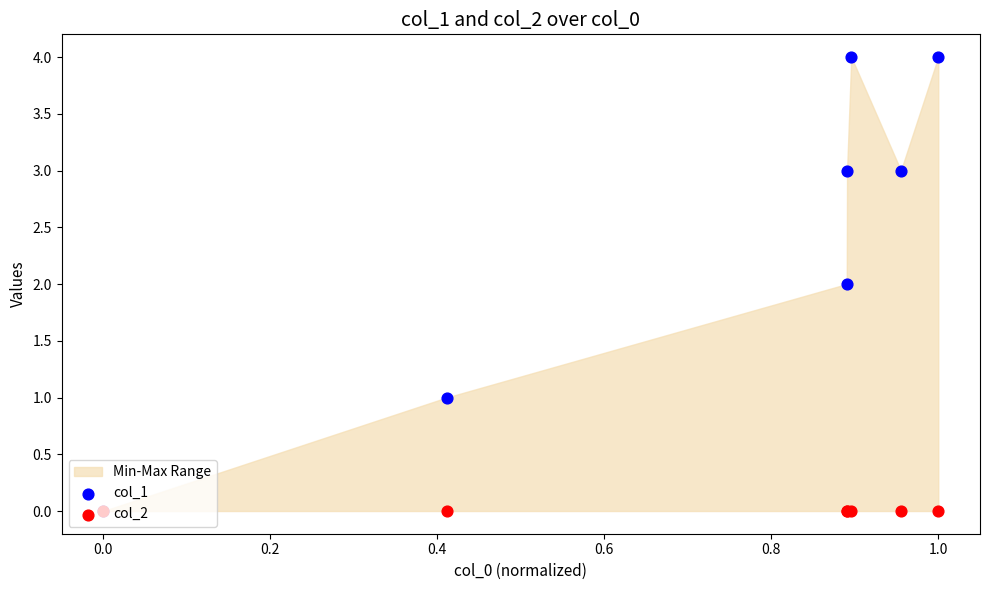

At how many categories does at least one series exceed 0?

6